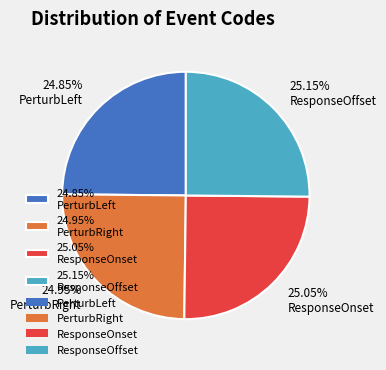

Does any single category account for the majority?

No